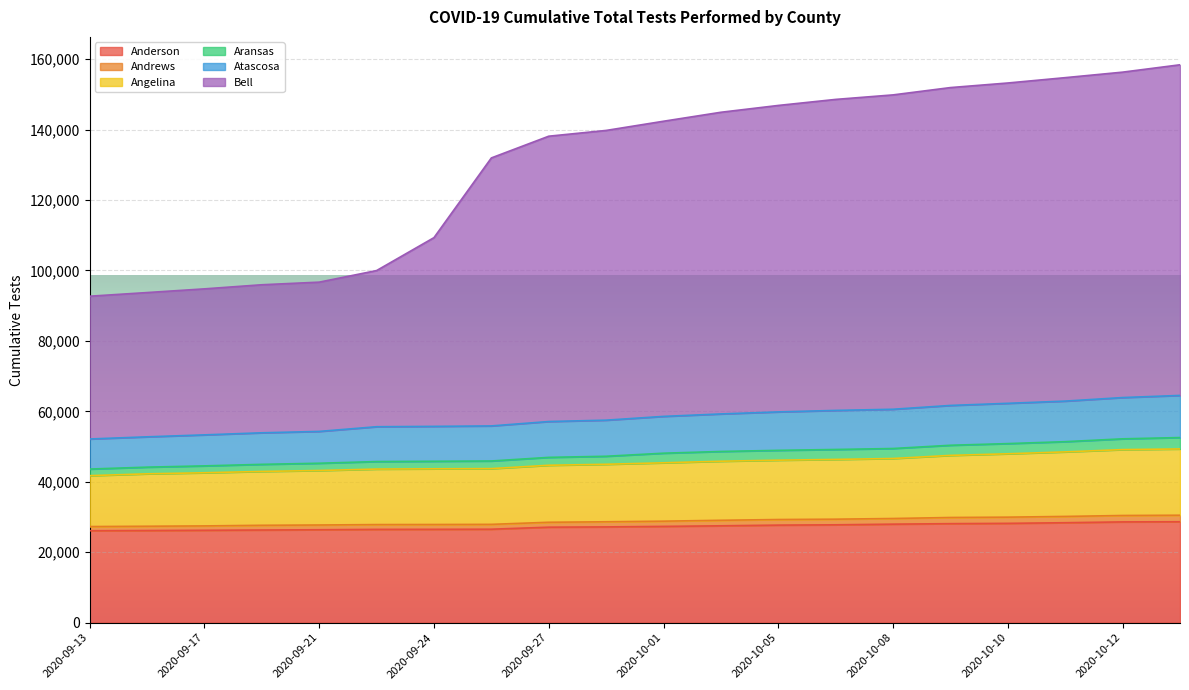

What is the difference between the highest and lowest values at 2020-09-15?

67562